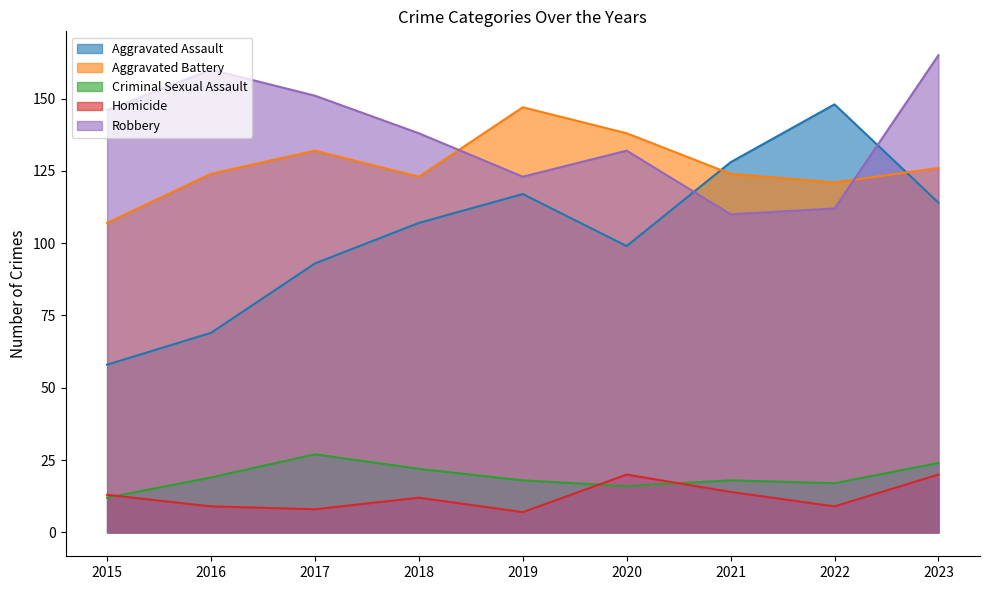

Reading right to left, list all the values displayed in this chart.

Aggravated Assault: 114	148	128	99	117	107	93	69	58
Aggravated Battery: 126	121	124	138	147	123	132	124	107
Criminal Sexual Assault: 24	17	18	16	18	22	27	19	12
Homicide: 20	9	14	20	7	12	8	9	13
Robbery: 165	112	110	132	123	138	151	160	146